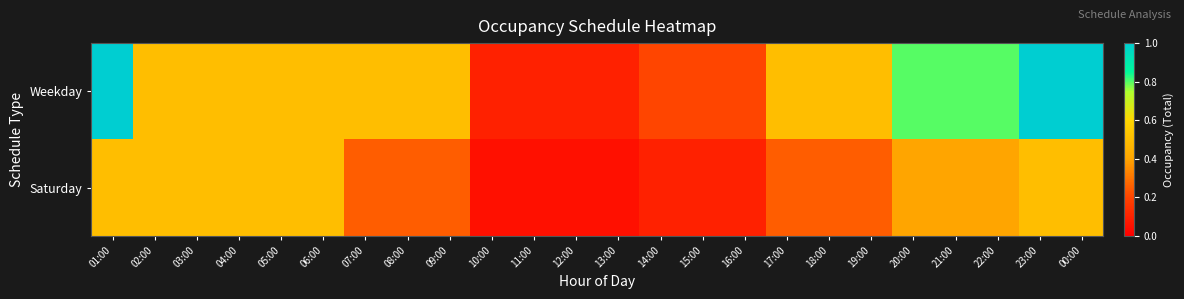

Which series has the largest total across all categories?

Weekday